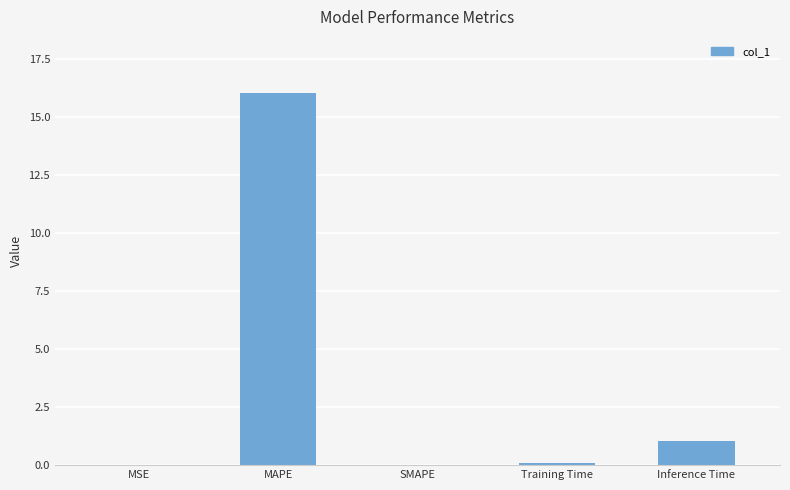

Count the number of data series in this chart.

1